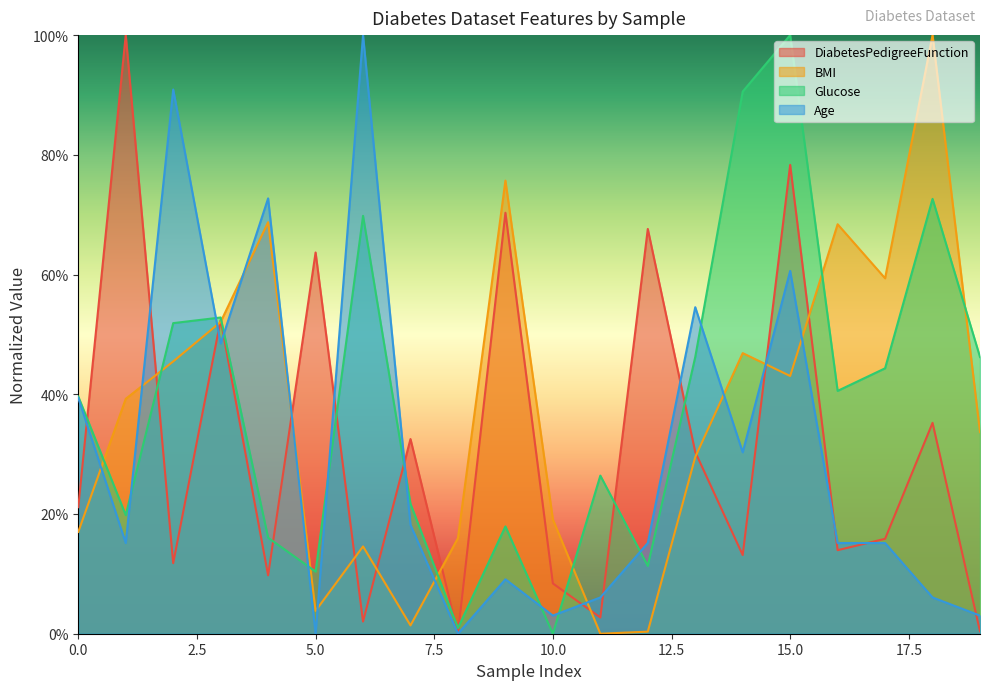

After their last crossing, which series has the higher values: BMI or Age?

BMI